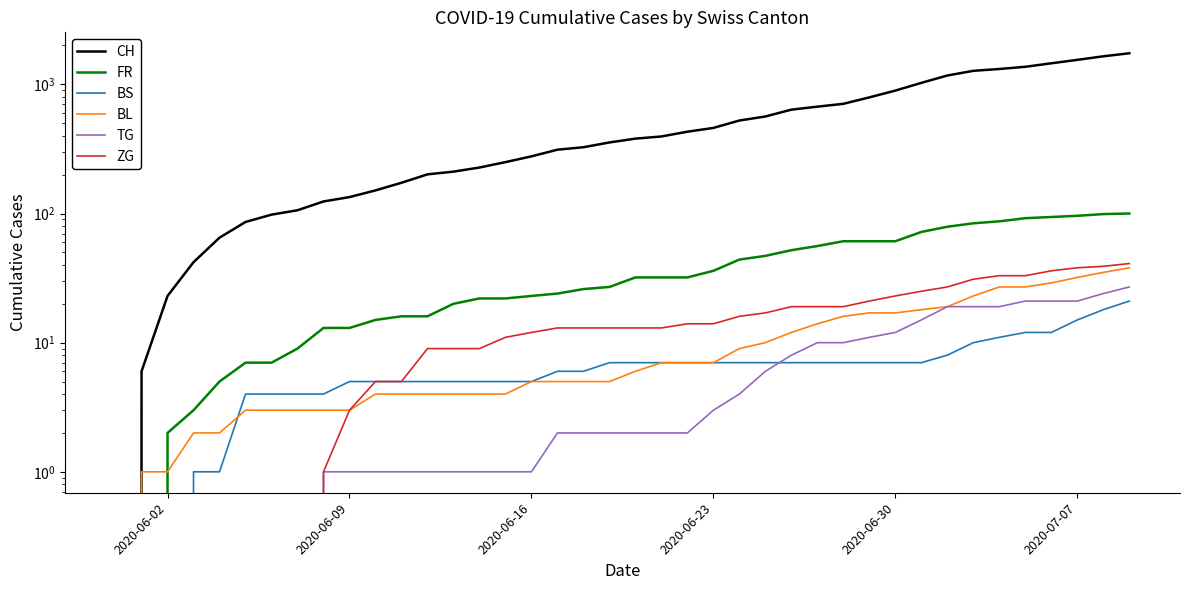

How many positive values does the ZG series have?

32